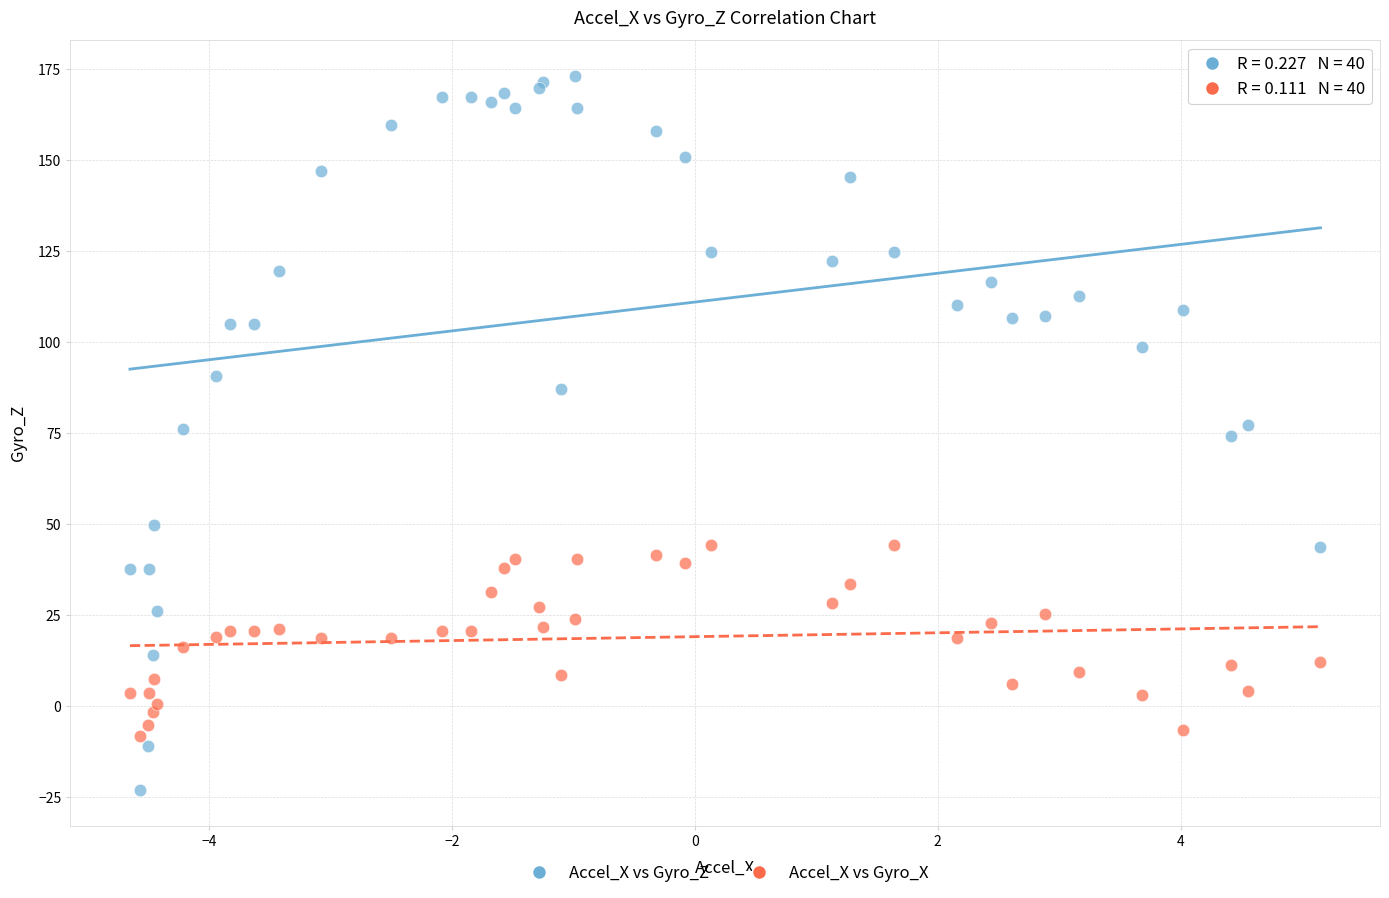

What are all the series names shown in the legend?

Accel_X vs Gyro_Z, Accel_X vs Gyro_X